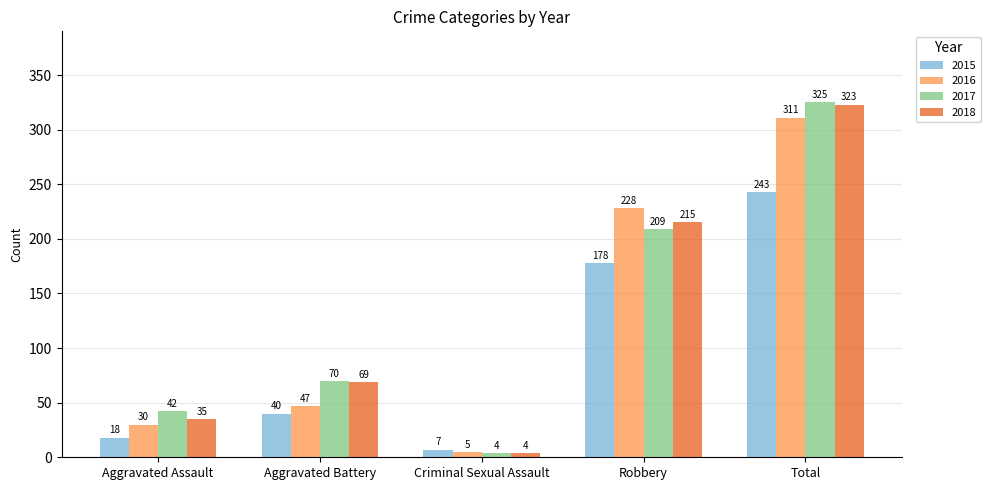

Reading left to right, what are all the values shown in this chart?

2015: Aggravated Assault=18	Aggravated Battery=40	Criminal Sexual Assault=7	Robbery=178	Total=243
2016: Aggravated Assault=30	Aggravated Battery=47	Criminal Sexual Assault=5	Robbery=228	Total=311
2017: Aggravated Assault=42	Aggravated Battery=70	Criminal Sexual Assault=4	Robbery=209	Total=325
2018: Aggravated Assault=35	Aggravated Battery=69	Criminal Sexual Assault=4	Robbery=215	Total=323